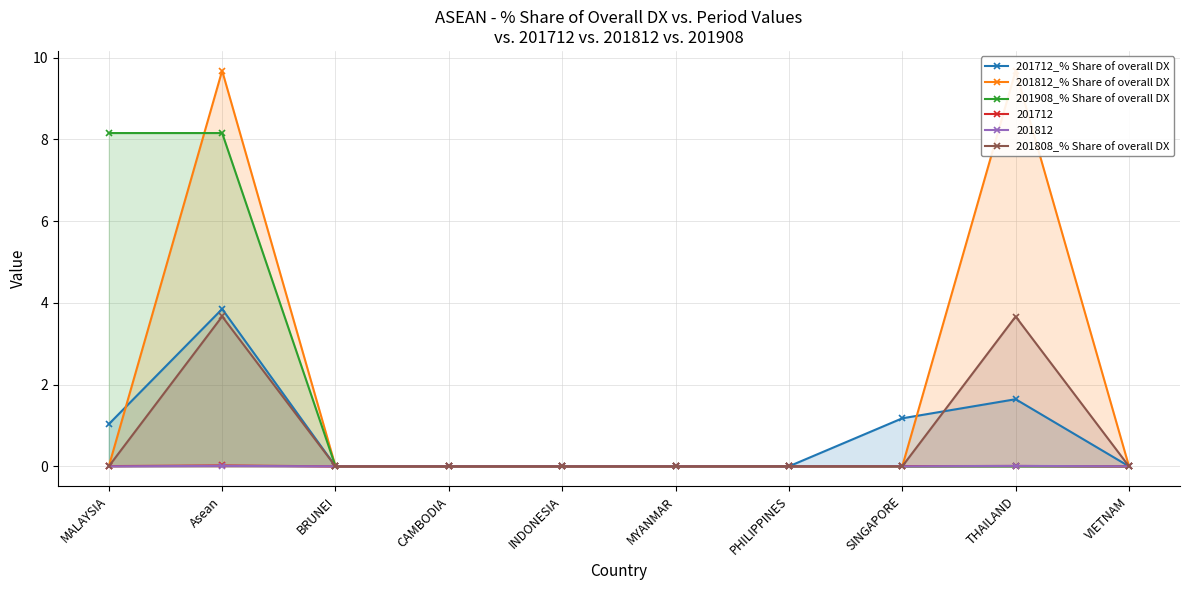

What is the highest value of the 201812_% Share of overall DX series?

9.7